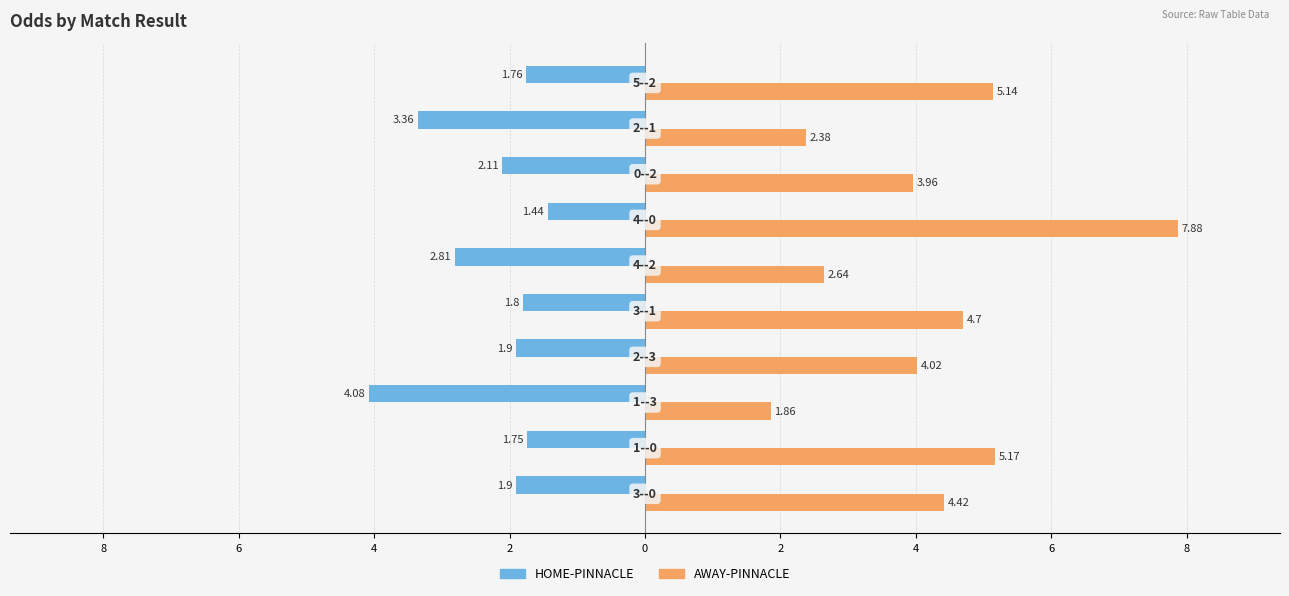

Rank the series by their maximum value, from lowest to highest.

HOME-PINNACLE, AWAY-PINNACLE